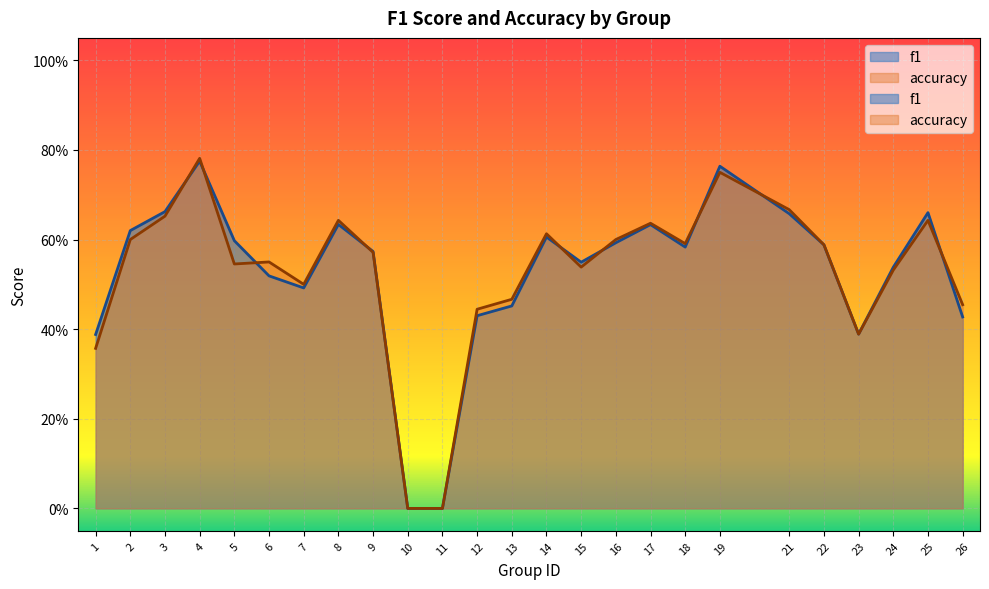

What value does the accuracy series have at 15?

0.5